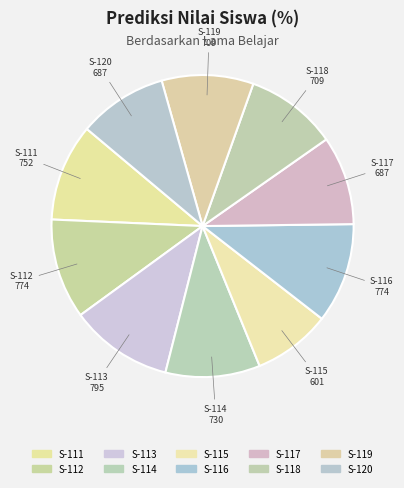

Which slice is the largest?

S-113